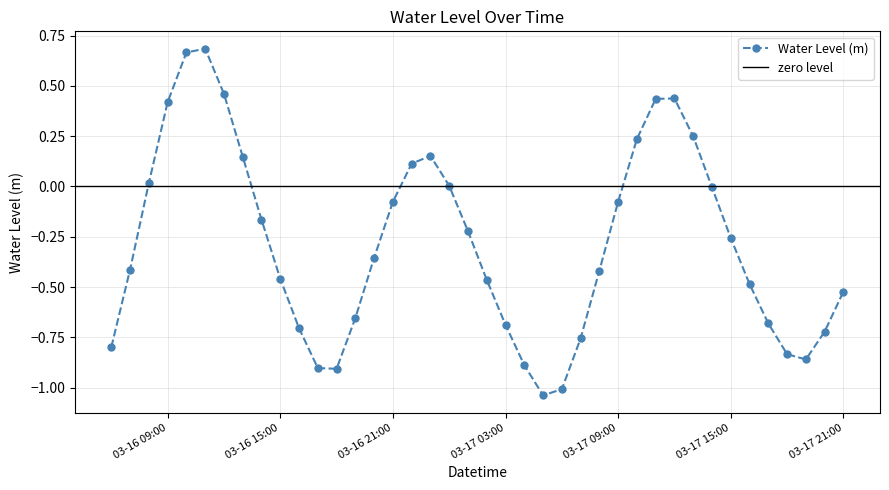

Reading left to right, list all the values displayed in this chart.

-0.8	-0.4	0.0	0.4	0.7	0.7	0.5	0.1	-0.2	-0.5	-0.7	-0.9	-0.9	-0.7	-0.4	-0.1	0.1	0.2	0.0	-0.2	-0.5	-0.7	-0.9	-1.0	-1.0	-0.8	-0.4	-0.1	0.2	0.4	0.4	0.2	-0.0	-0.3	-0.5	-0.7	-0.8	-0.9	-0.7	-0.5